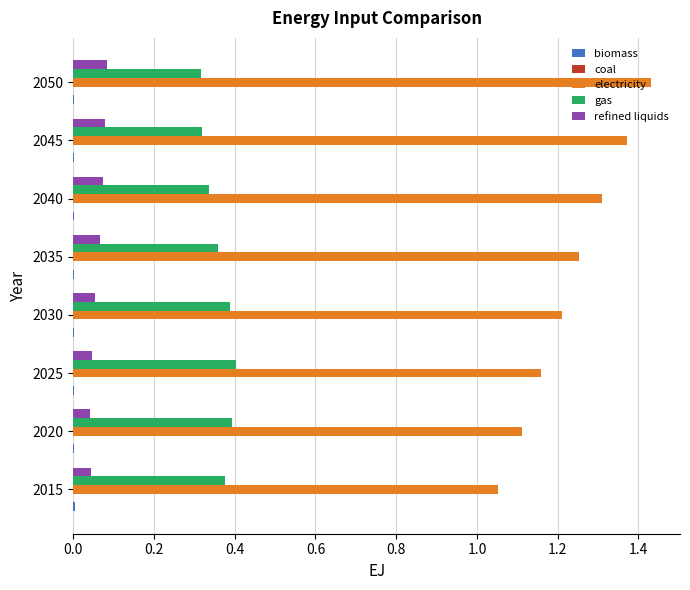

Is the value of electricity at 2045 greater than the value of gas at 2040?

Yes